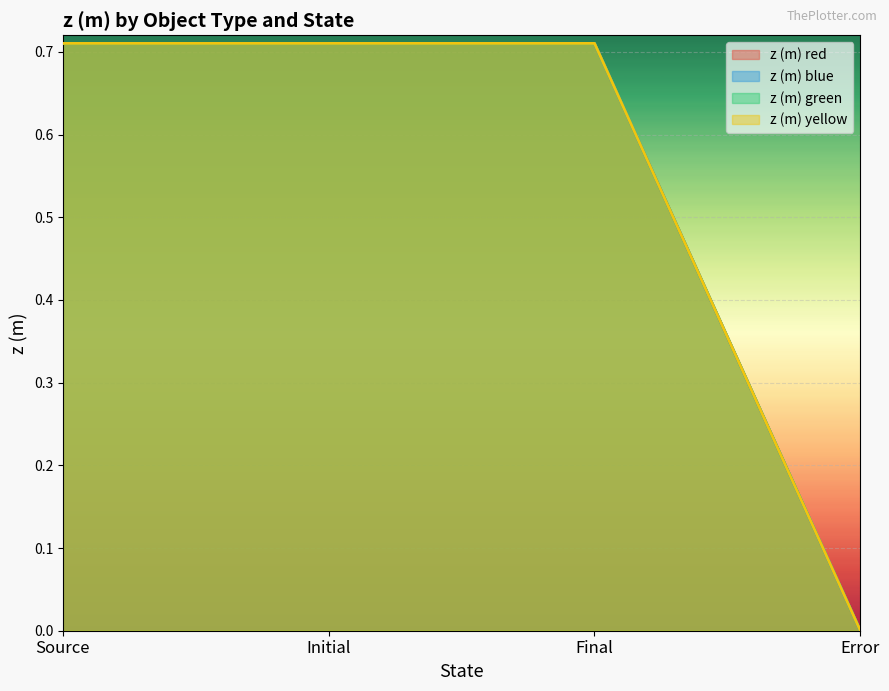

How many intersections are there between z (m) blue and z (m) red?

1